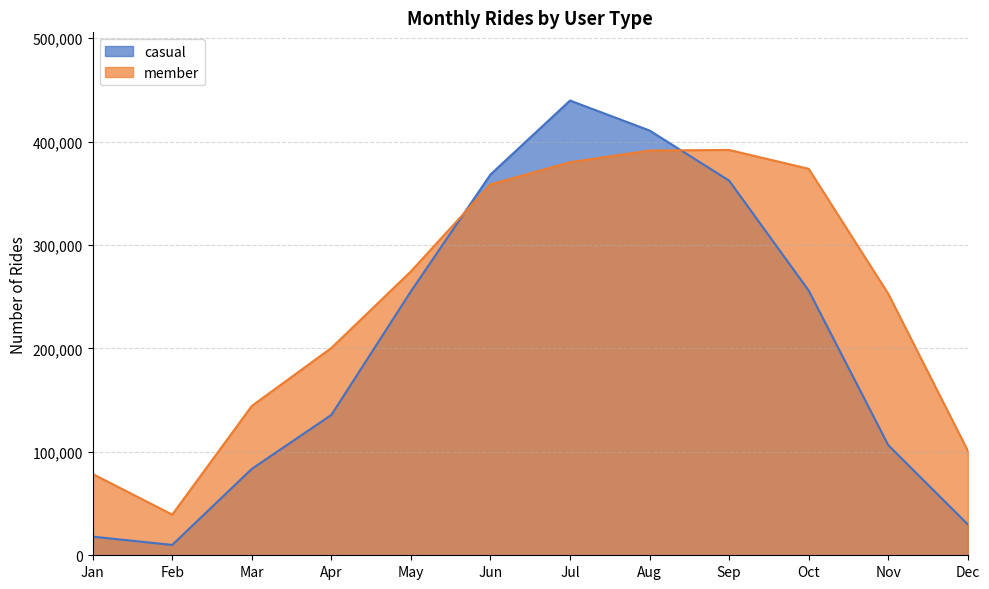

Which series has the widest spread of values?

casual